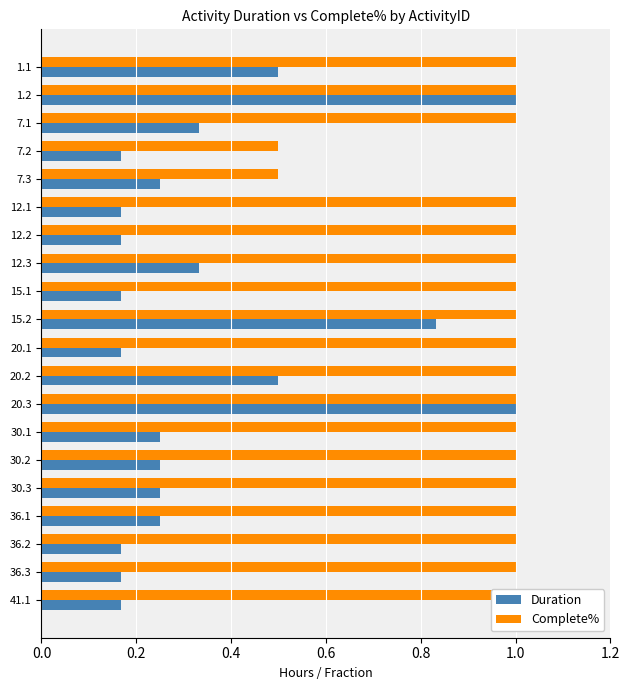

What is the difference between the second highest and second lowest values in the Duration series?

0.8